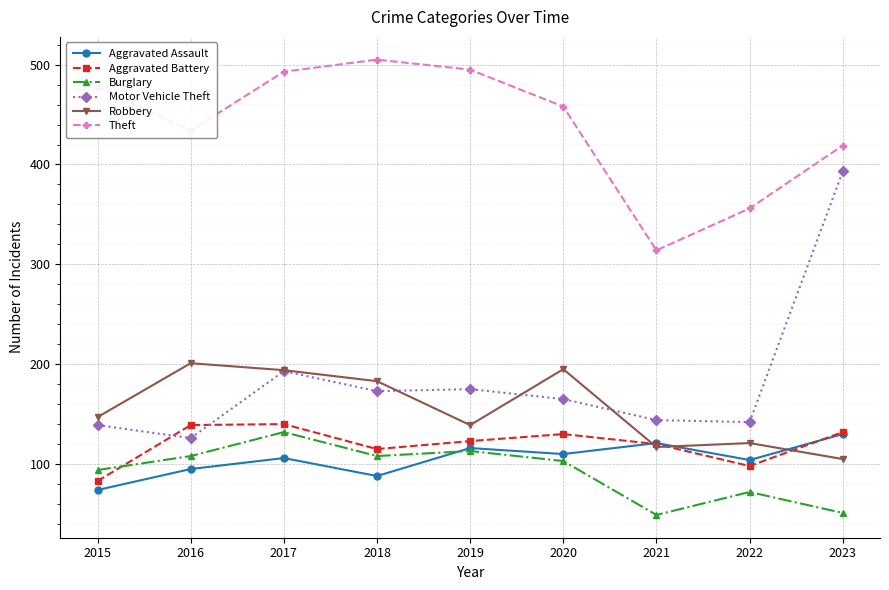

Count the number of data series in this chart.

6